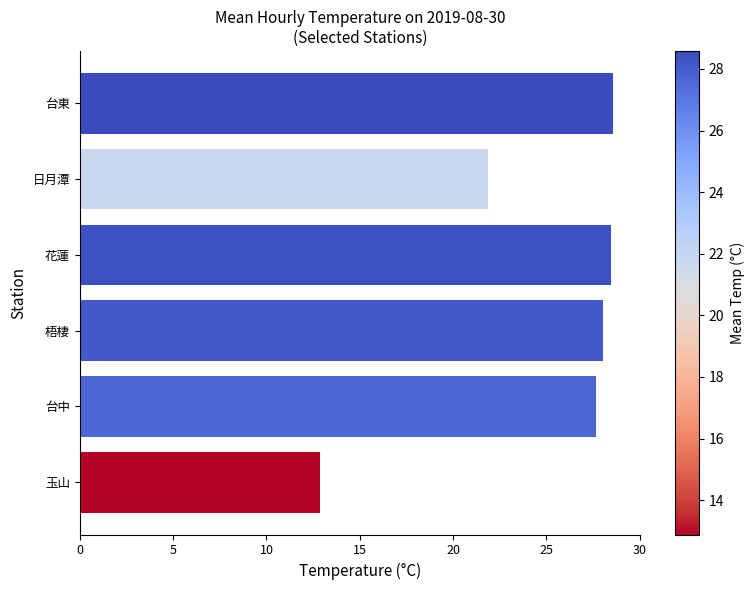

What is the greatest value displayed?

28.6